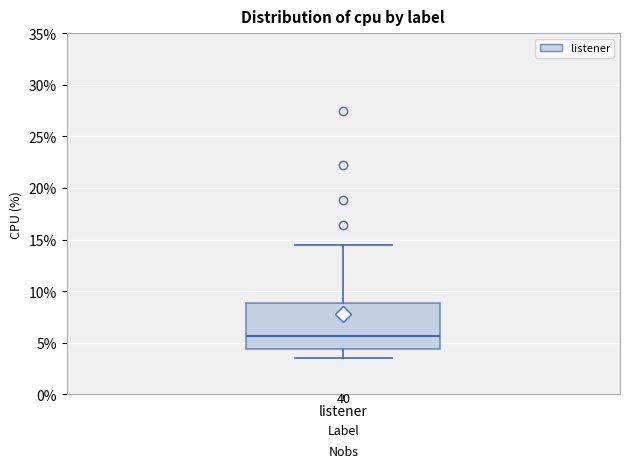

Transcribe this box plot: give where the median line is, the range the box spans, and where the two whiskers end, as read against the y-axis. The values are not printed on the chart, so give them approximately, as read against the axis.

median 5.5, box 4.5 to 9.0, whiskers 3.5 to 14.5